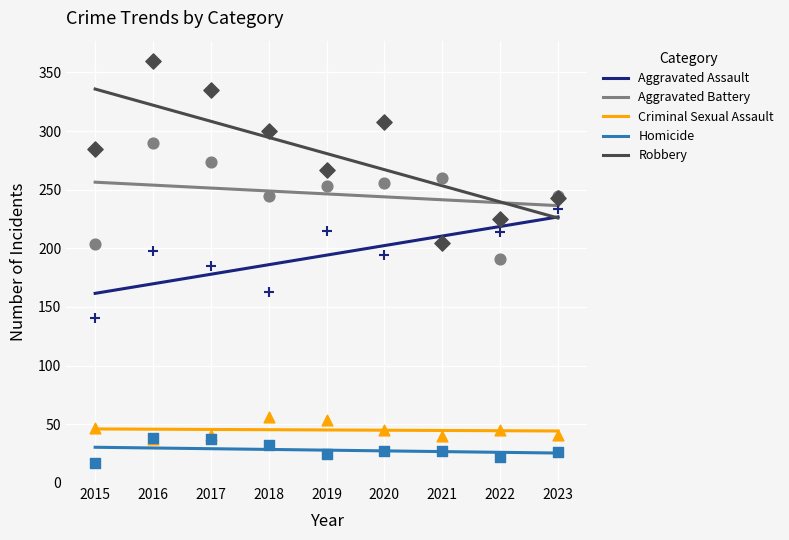

Which series contains the lowest Y value?

Homicide